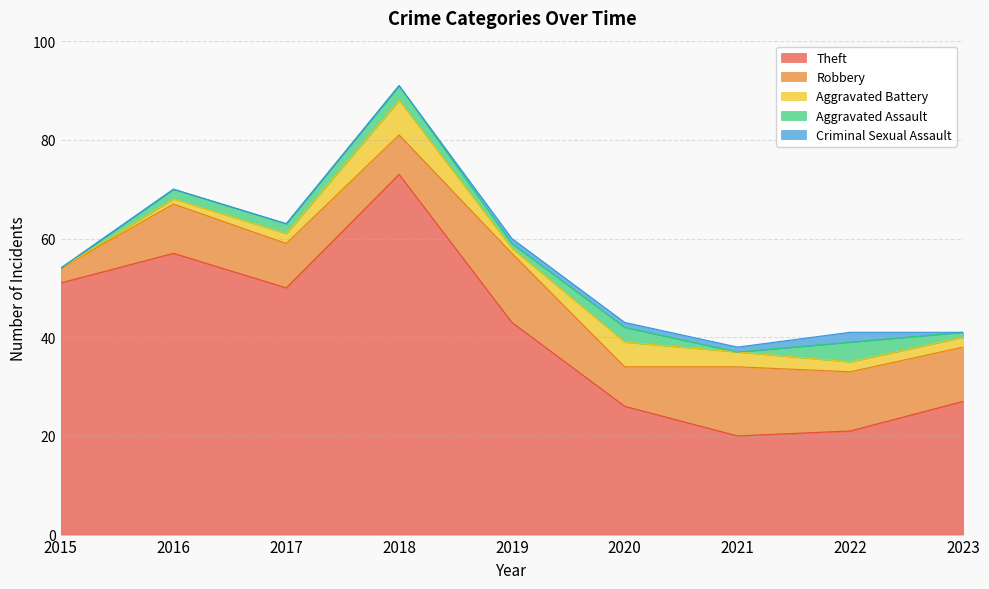

Which series has the widest spread of values?

Theft